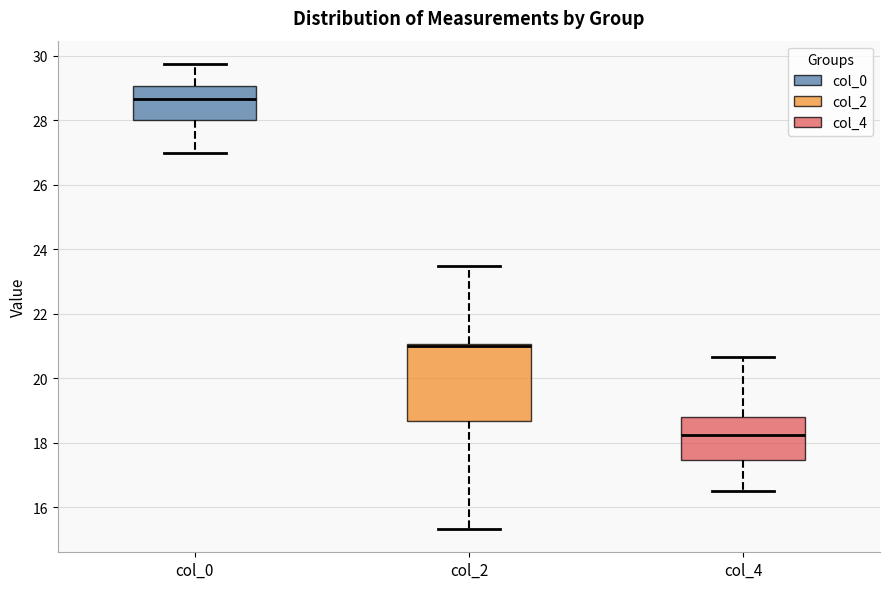

Comparing the boxes themselves (not the whiskers), which one is the tallest?

col_2